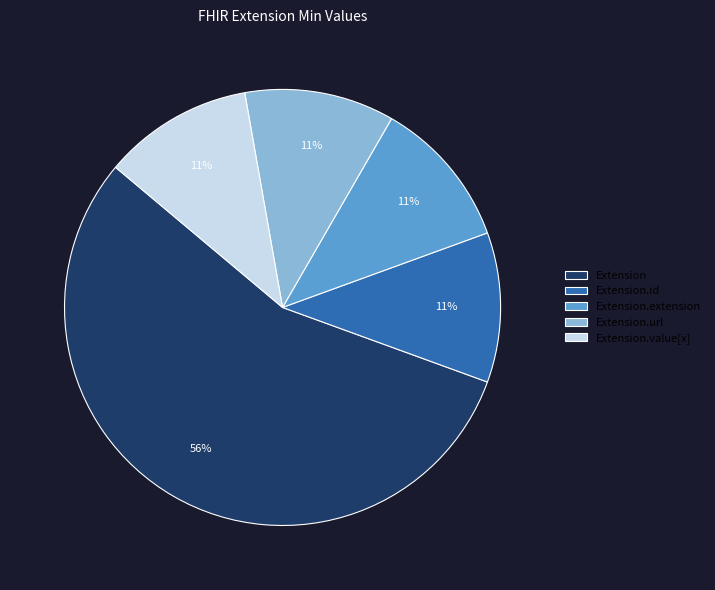

To the nearest percent, what is the combined percentage of Extension.url and Extension.id?

22%